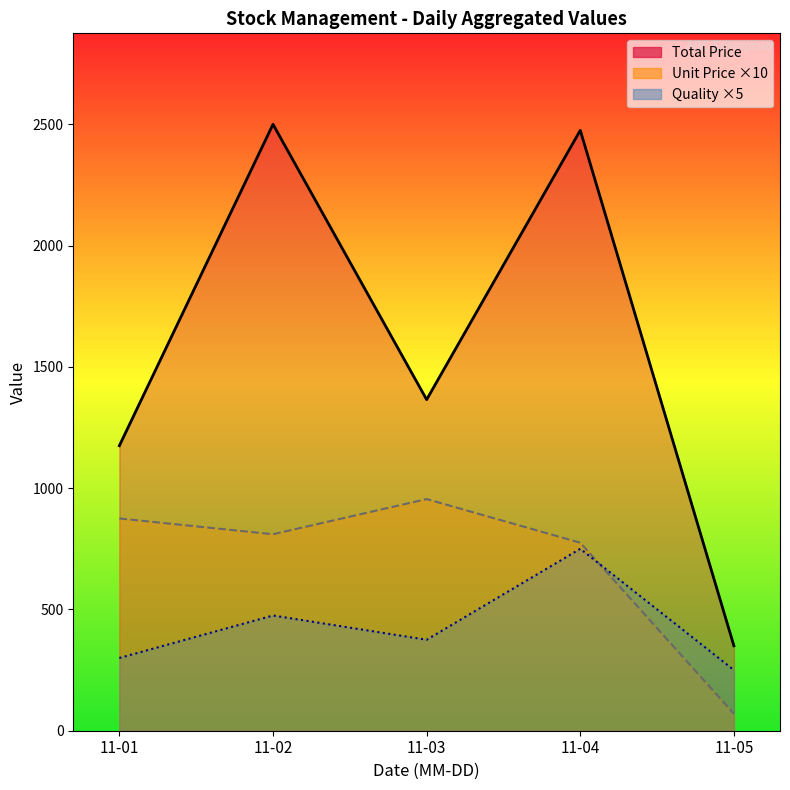

True or false: Total Price and Unit Price ×10 intersect in this chart.

False